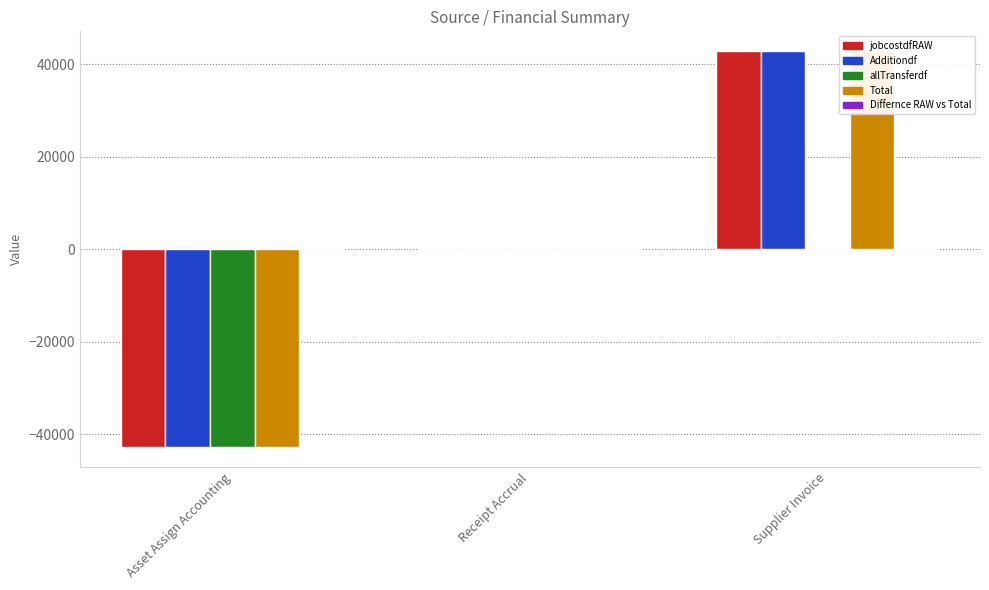

Which series has the largest total across all categories?

jobcostdfRAW